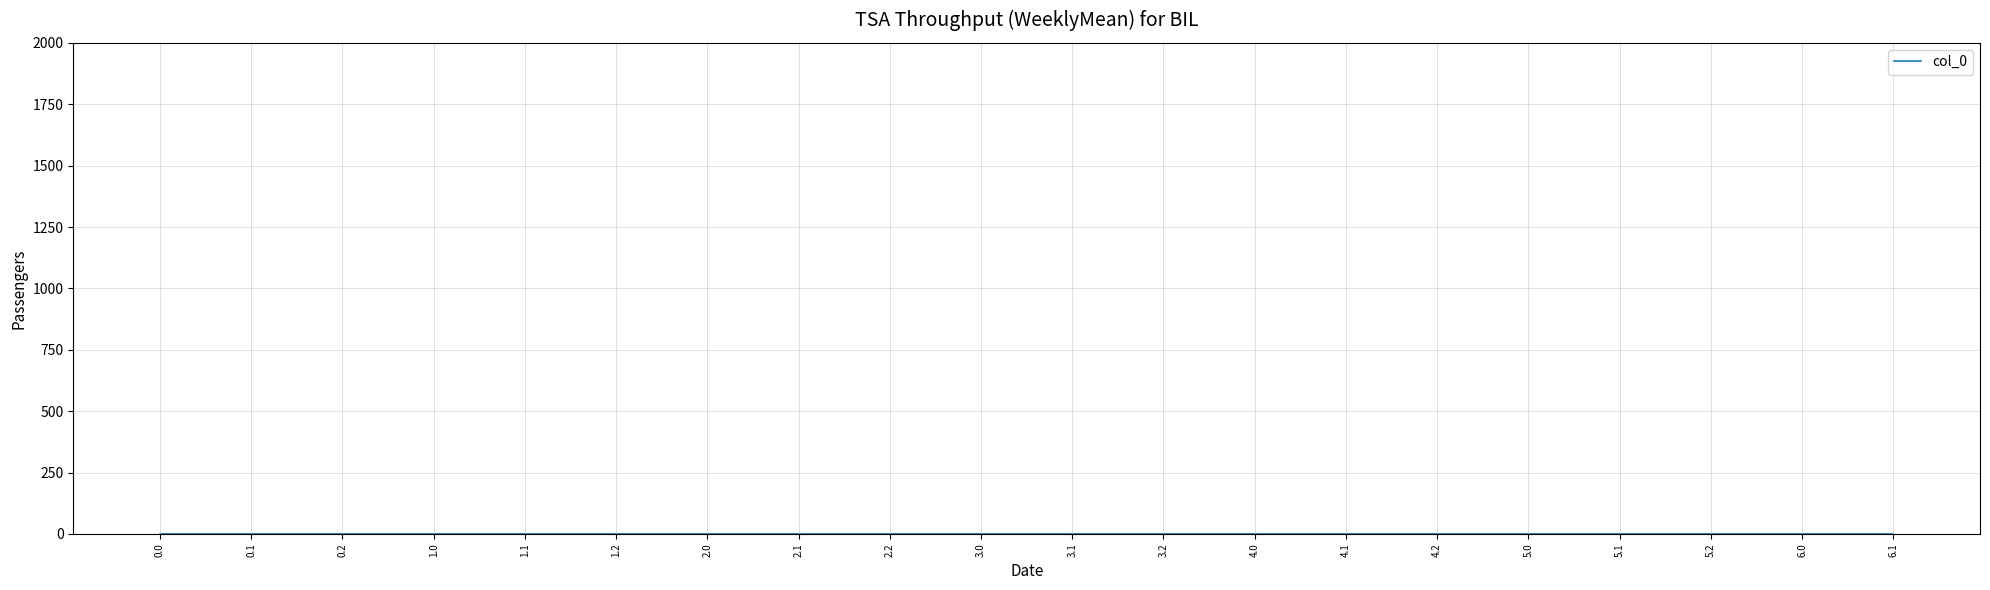

What is the label of the 15th point from the right?

1.2